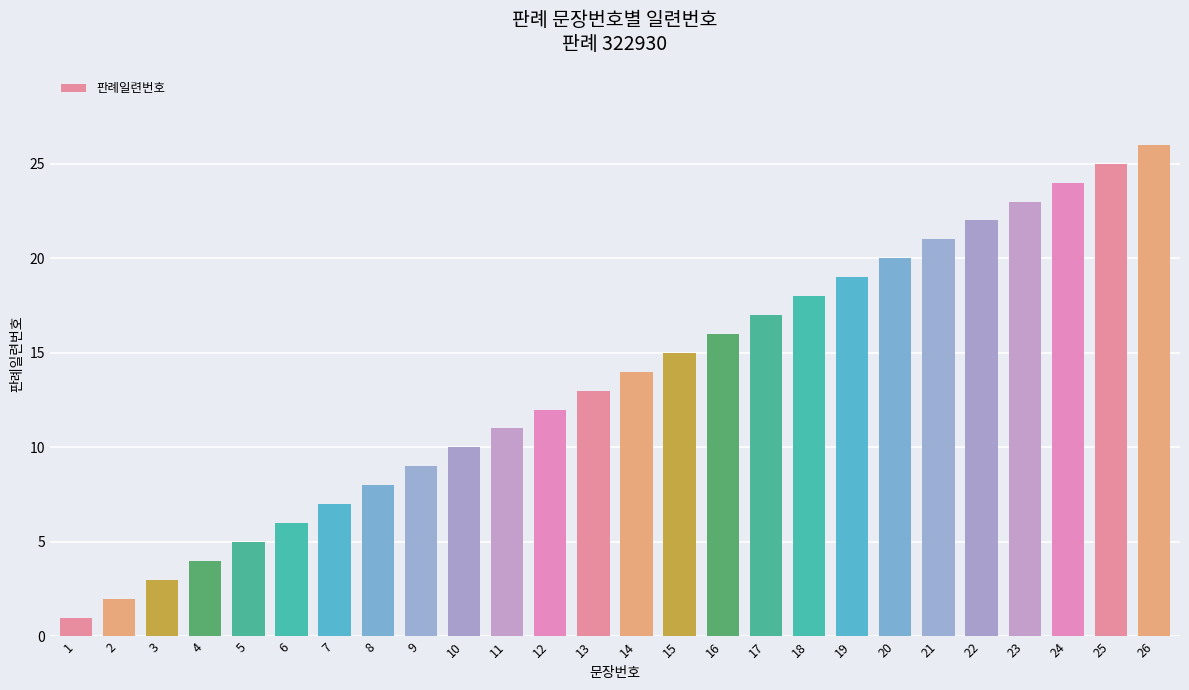

Does the chart contain stacked bars?

No